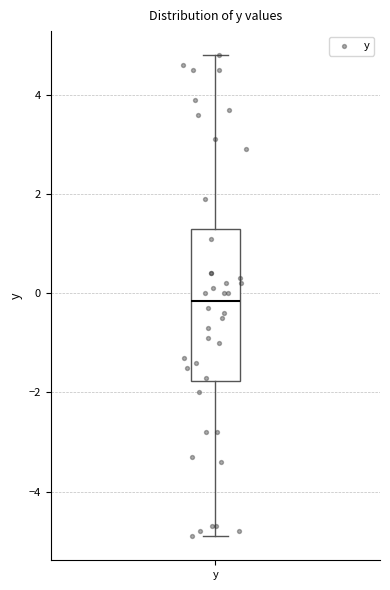

Read this box plot against the y-axis: the position of the median line, the range covered by the box, and the ends of both whiskers. The values are not printed on the chart, so give them approximately, as read against the axis.

median -0.2, box -1.8 to 1.4, whiskers -4.8 to 4.8